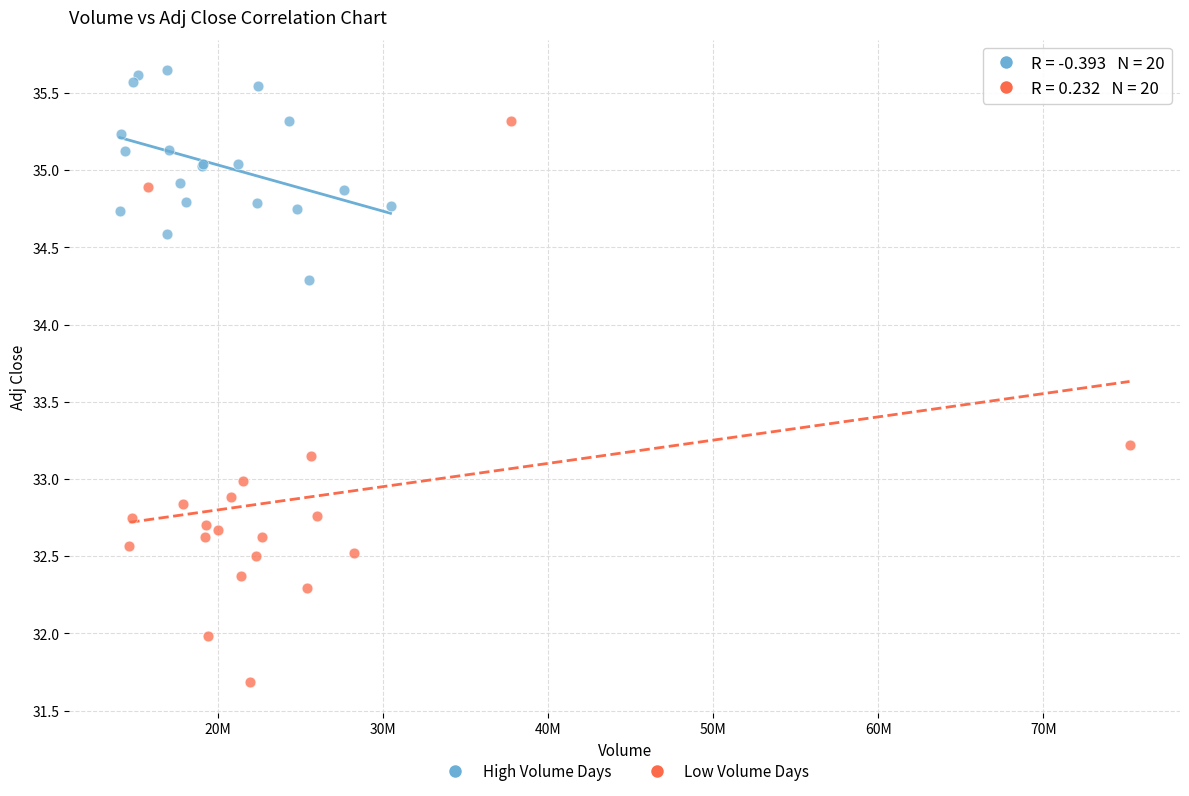

Which series reaches the minimum Y coordinate?

Low Volume Days